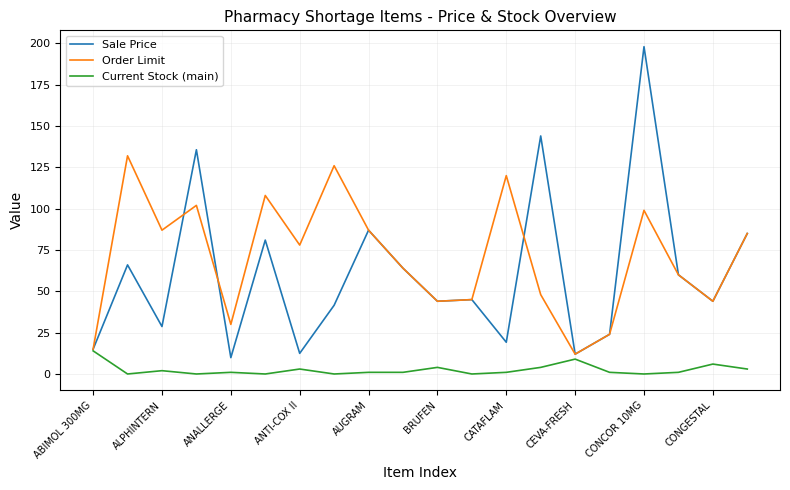

List the series in order of their peak value, lowest first.

Current Stock (main), Order Limit, Sale Price